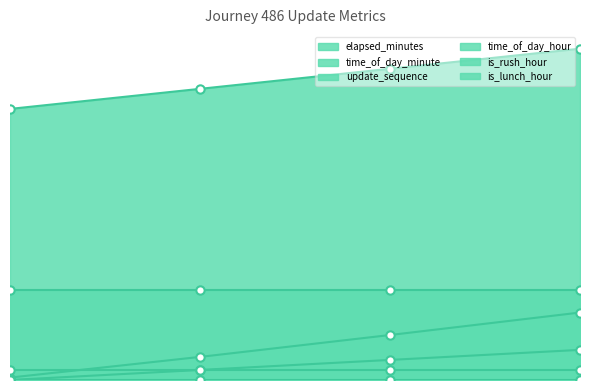

True or false: update_sequence has more than 2 points higher than both neighbors.

False